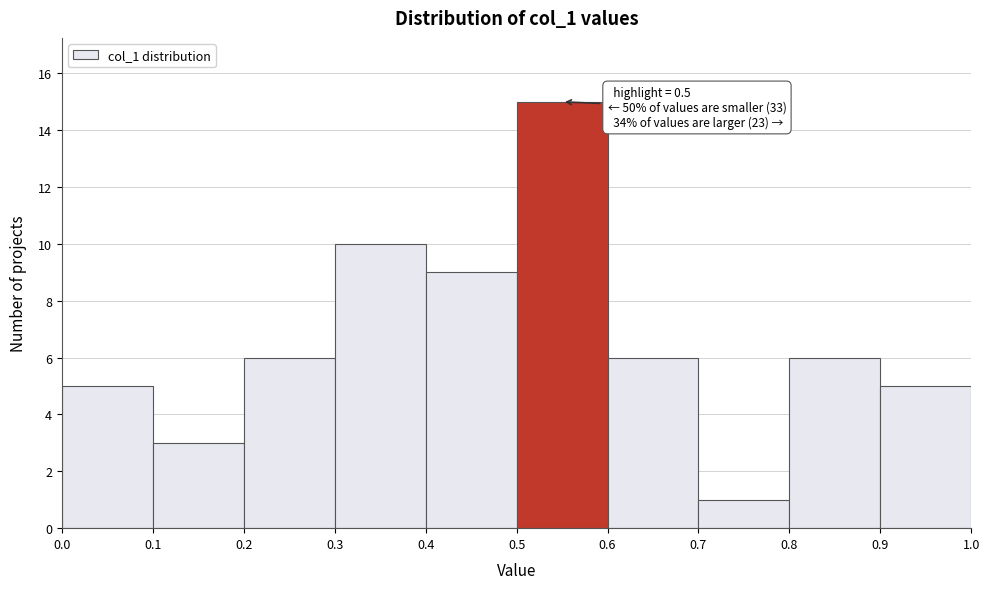

Over which range of the x-axis is the bar tallest?

0.5 to 0.6